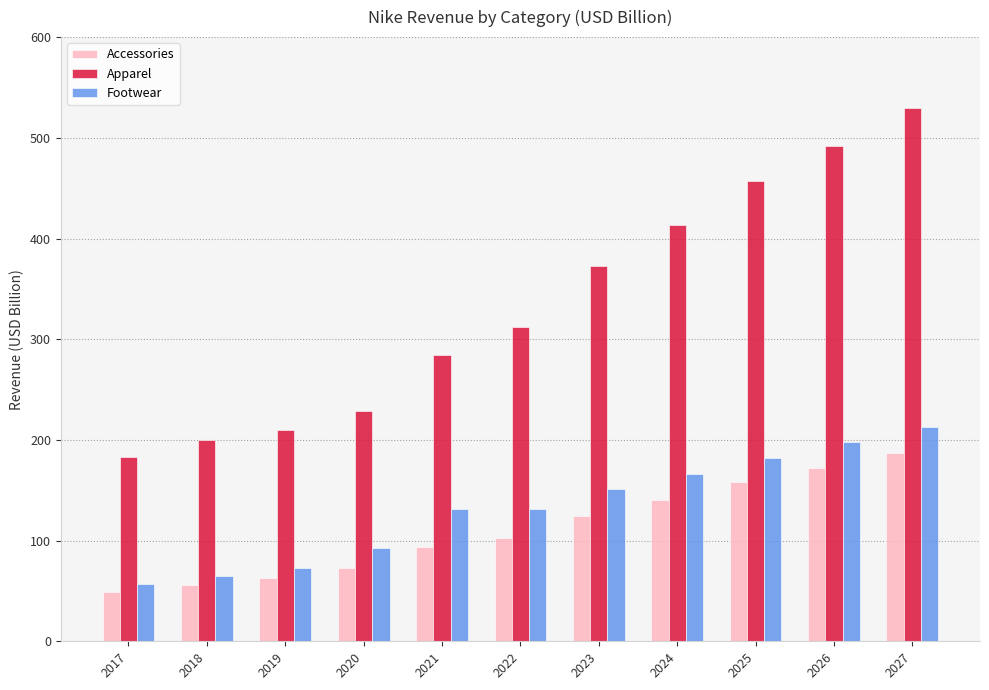

At which label is Accessories closest to 117?

2023